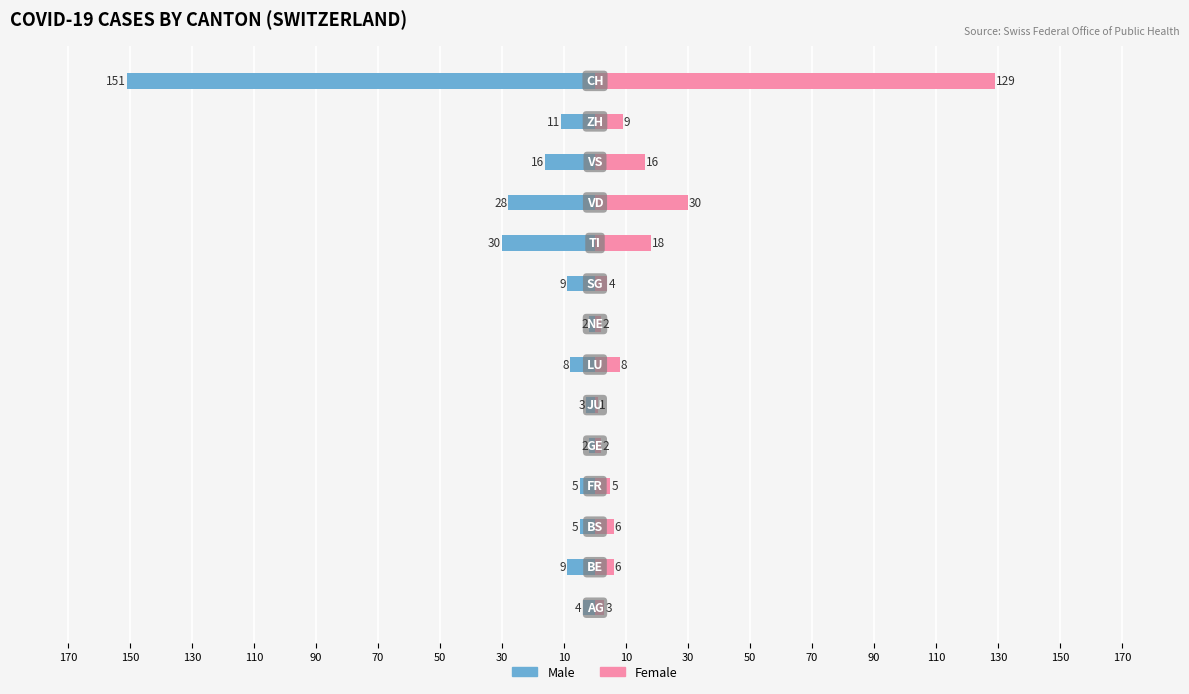

What is the difference between the maximum and minimum values in the Male series?

149